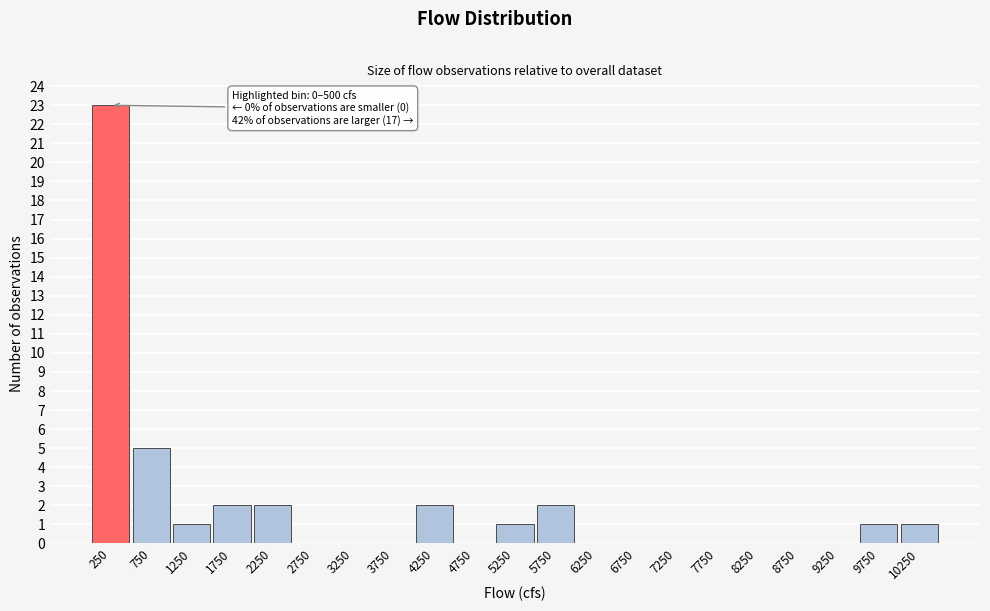

Which range on the x-axis has the tallest bar?

0 to 500